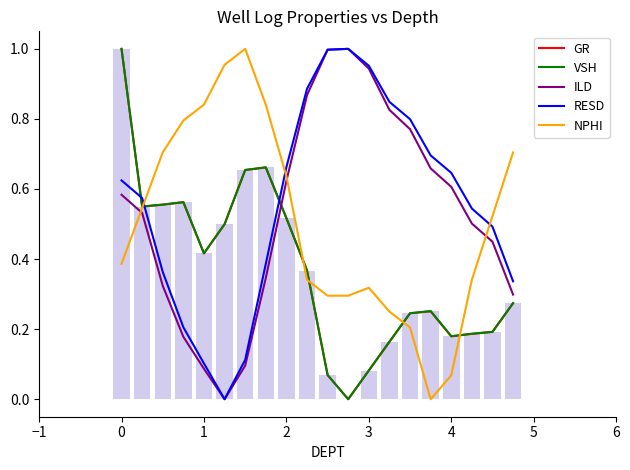

True or false: NPHI and RESD cross at least once.

True